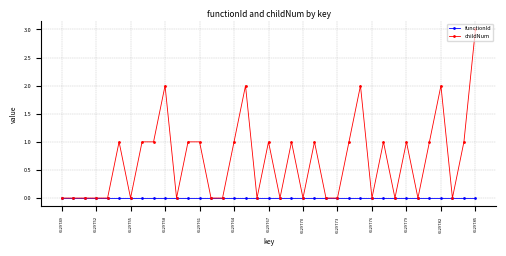

Which series has the largest range (max minus min)?

childNum